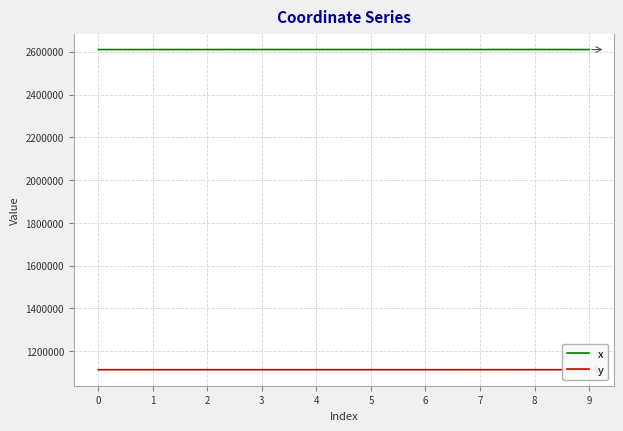

True or false: x and y cross at least once.

False